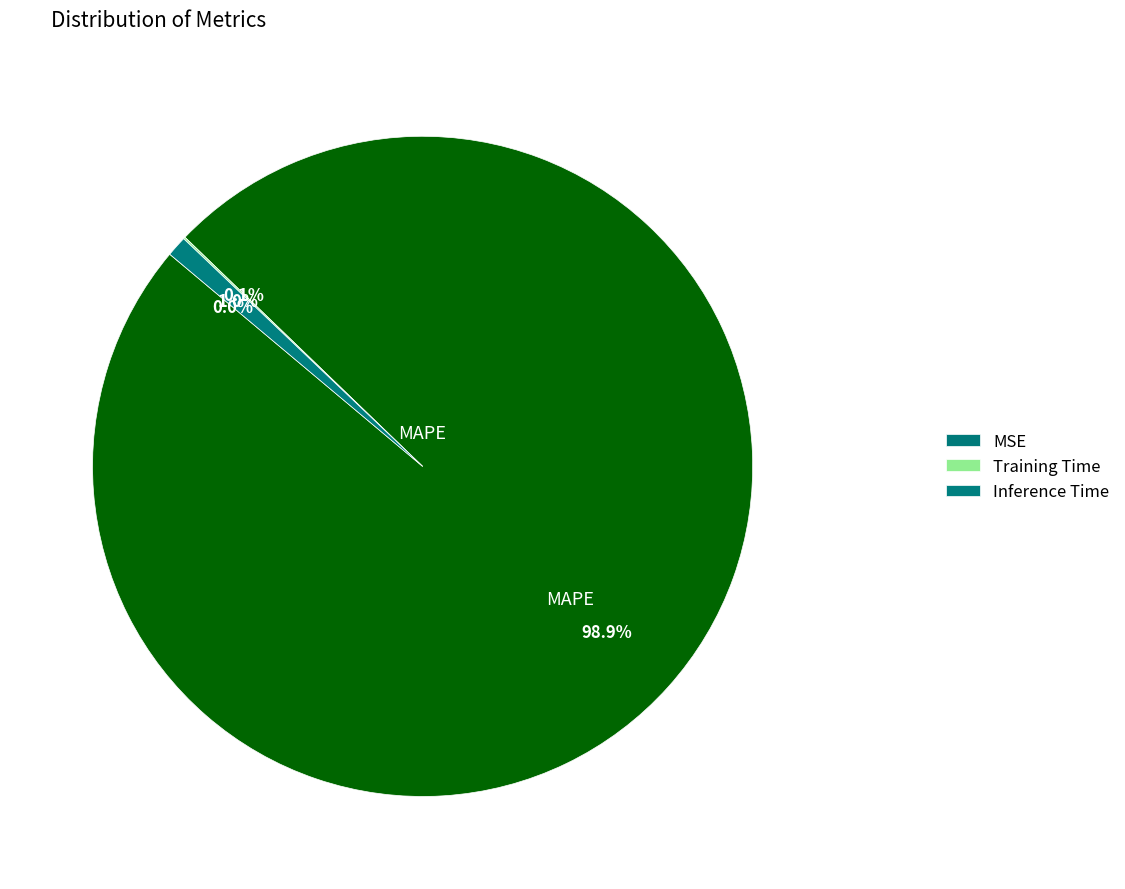

How many slices are in this pie chart?

4